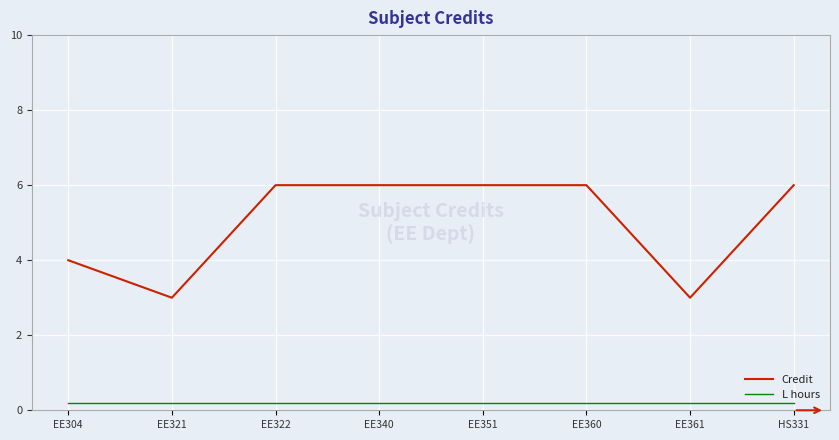

Which series changed the most between EE360 and EE361?

Credit